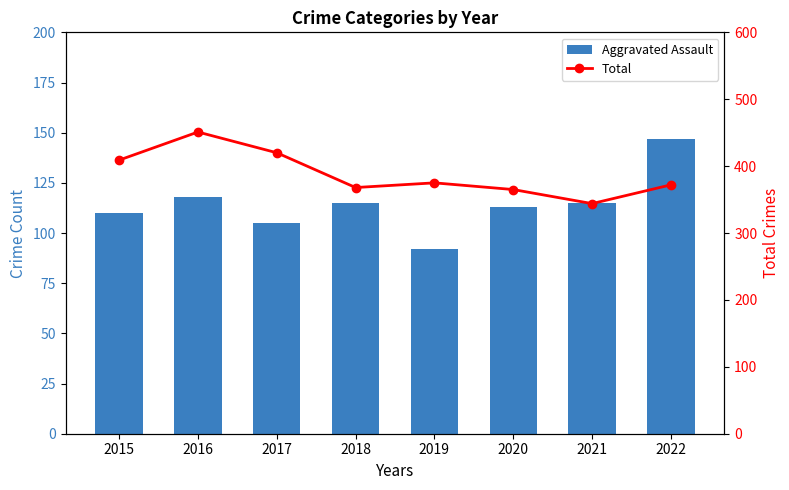

Rank the series at 2019 from lowest to highest value.

Aggravated Assault, Total